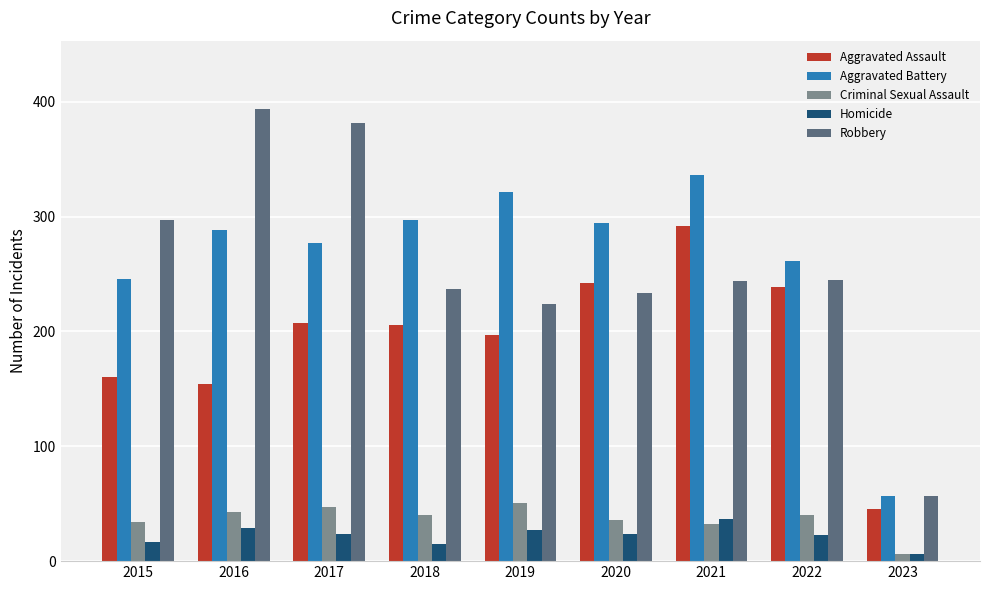

What is the average value of the Robbery series?

257